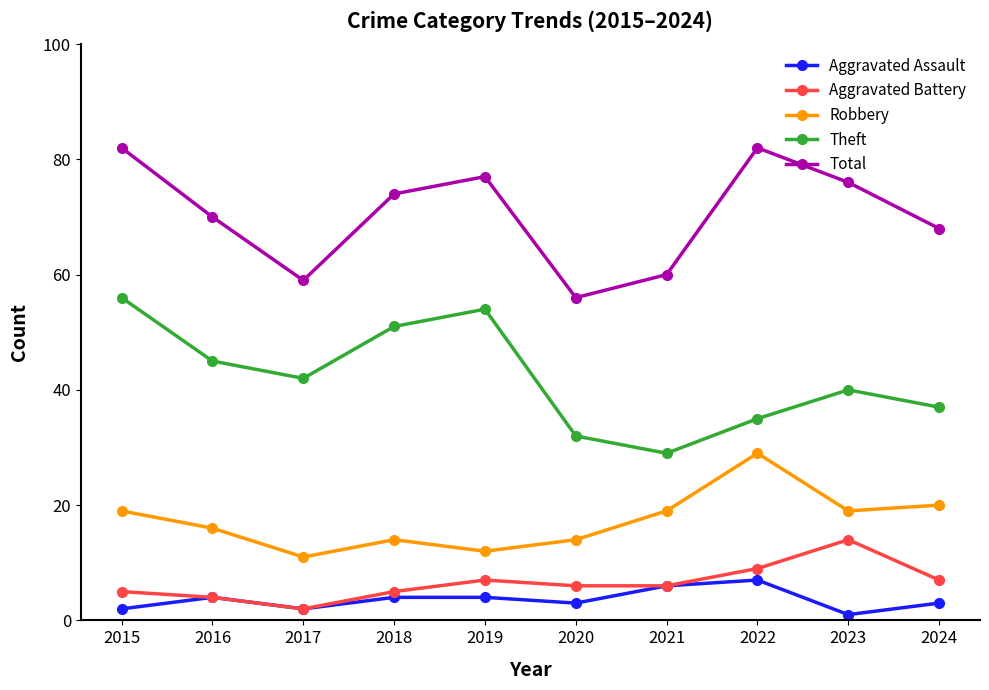

List the series in order of their peak value, highest first.

Total, Theft, Robbery, Aggravated Battery, Aggravated Assault